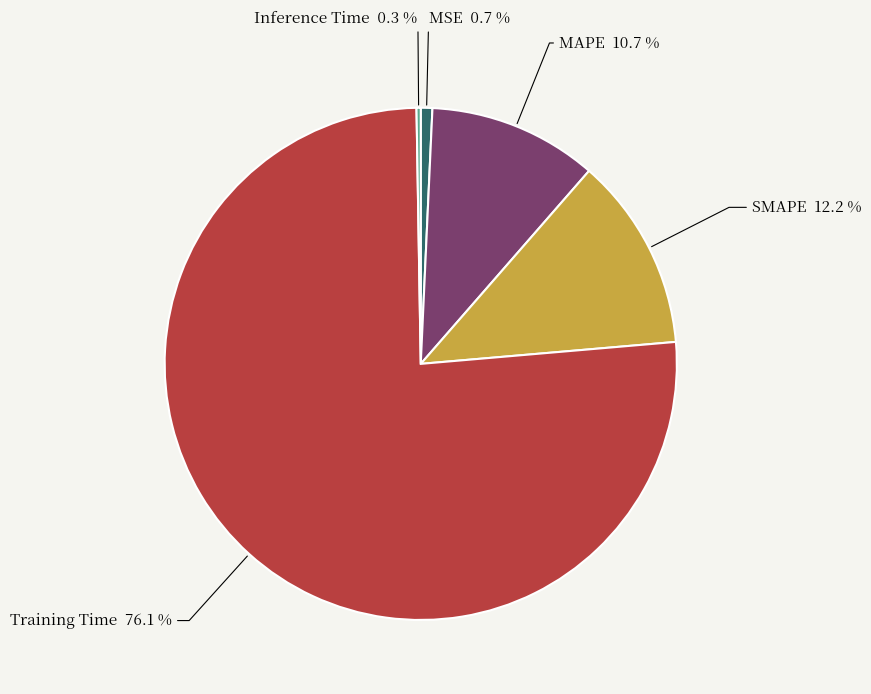

Is there any slice that represents more than half of the pie?

Yes